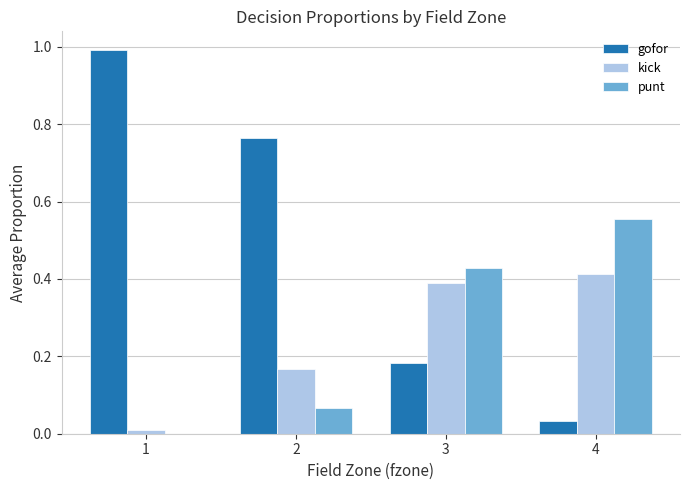

The value of gofor at 1 is 1.7. True or false?

False